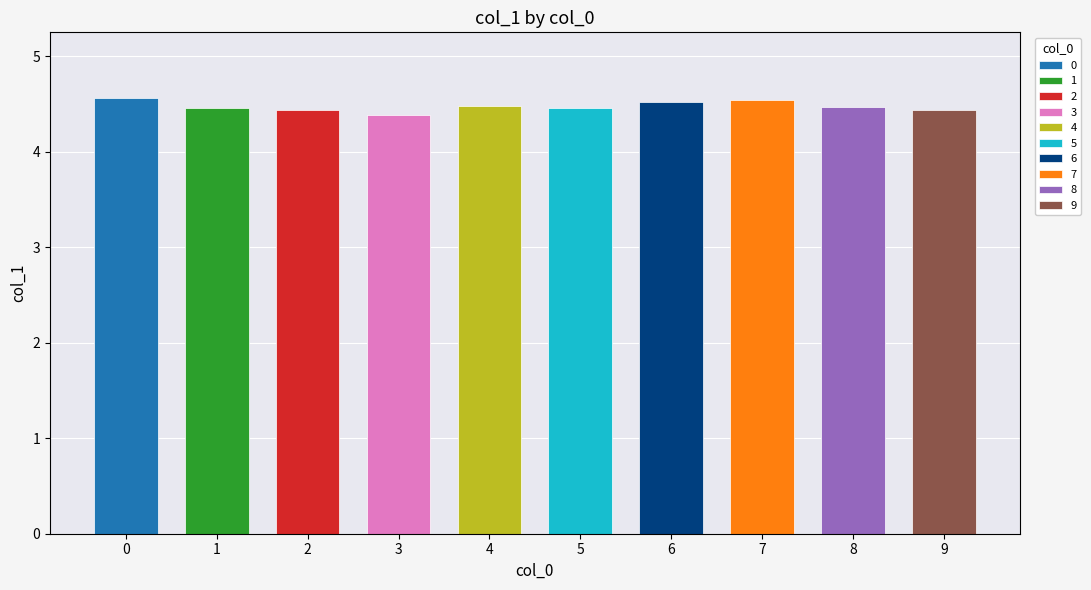

What is the value of the 4th bar from the left?

4.4